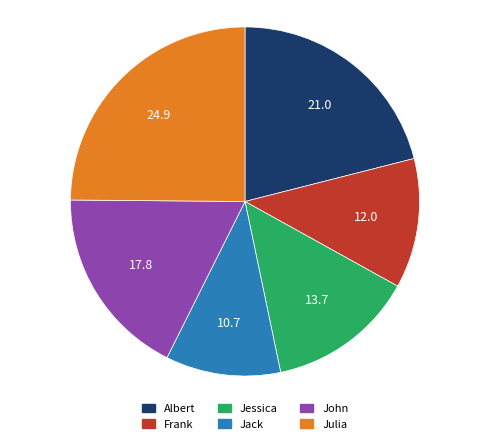

Does Jack represent more than half of the total?

No